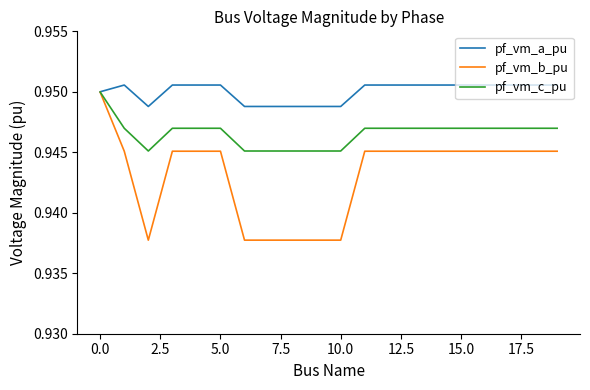

Rank the series by their average value, from lowest to highest.

pf_vm_b_pu, pf_vm_c_pu, pf_vm_a_pu